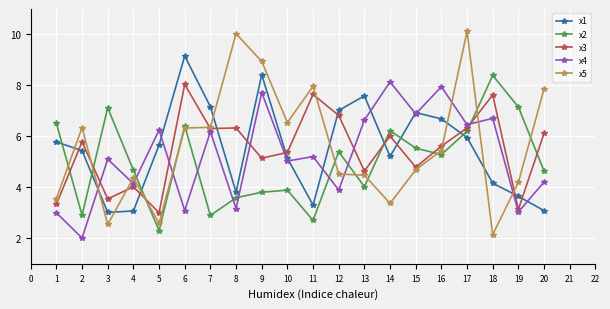

Where is the first local maximum for x3?

2